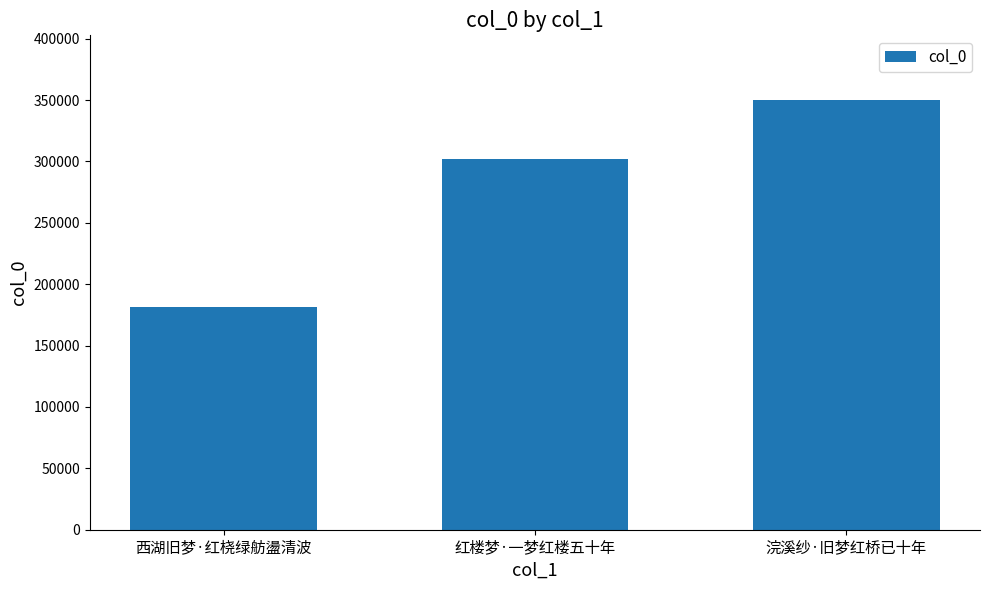

What is the approximate value at 浣溪纱·旧梦红桥已十年?

350209